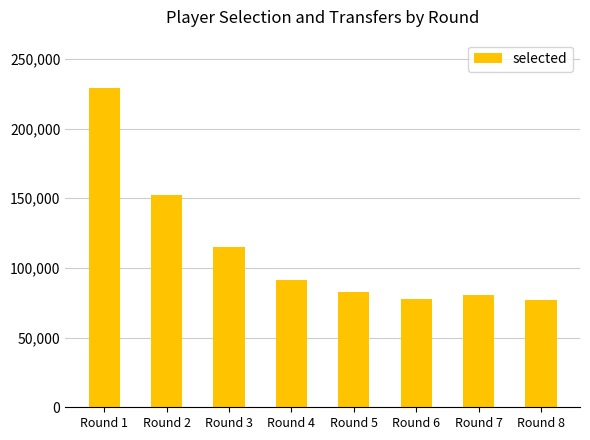

What is the smallest value displayed?

76691